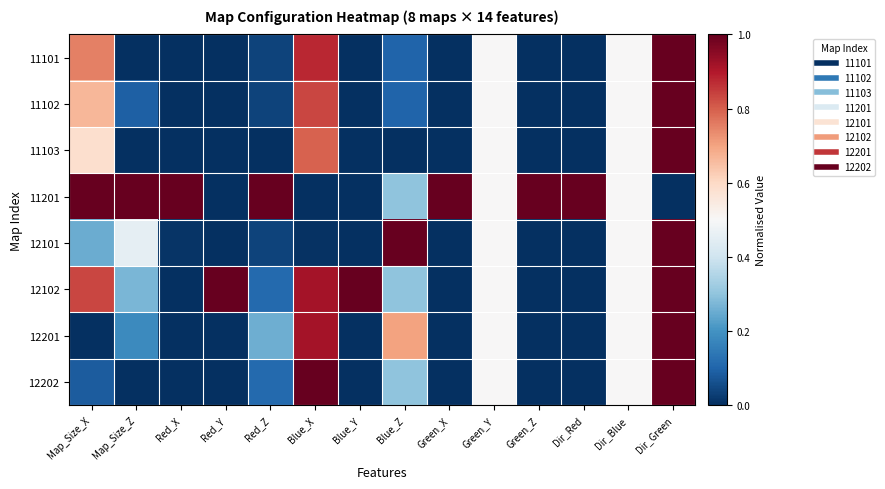

Reading left to right, what are all the values shown in this chart?

11101: Map_Size_X=0.8	Map_Size_Z=0.0	Red_X=0.0	Red_Y=0.0	Red_Z=0.0	Blue_X=0.9	Blue_Y=0.0	Blue_Z=0.1	Green_X=0.0	Green_Y=0.5	Green_Z=0.0	Dir_Red=0.0	Dir_Blue=0.5	Dir_Green=1.0
11102: Map_Size_X=0.7	Map_Size_Z=0.1	Red_X=0.0	Red_Y=0.0	Red_Z=0.0	Blue_X=0.8	Blue_Y=0.0	Blue_Z=0.1	Green_X=0.0	Green_Y=0.5	Green_Z=0.0	Dir_Red=0.0	Dir_Blue=0.5	Dir_Green=1.0
11103: Map_Size_X=0.6	Map_Size_Z=0.0	Red_X=0.0	Red_Y=0.0	Red_Z=0.0	Blue_X=0.8	Blue_Y=0.0	Blue_Z=0.0	Green_X=0.0	Green_Y=0.5	Green_Z=0.0	Dir_Red=0.0	Dir_Blue=0.5	Dir_Green=1.0
11201: Map_Size_X=1.0	Map_Size_Z=1.0	Red_X=1.0	Red_Y=0.0	Red_Z=1.0	Blue_X=0.0	Blue_Y=0.0	Blue_Z=0.3	Green_X=1.0	Green_Y=0.5	Green_Z=1.0	Dir_Red=1.0	Dir_Blue=0.5	Dir_Green=0.0
12101: Map_Size_X=0.2	Map_Size_Z=0.5	Red_X=0.0	Red_Y=0.0	Red_Z=0.0	Blue_X=0.0	Blue_Y=0.0	Blue_Z=1.0	Green_X=0.0	Green_Y=0.5	Green_Z=0.0	Dir_Red=0.0	Dir_Blue=0.5	Dir_Green=1.0
12102: Map_Size_X=0.8	Map_Size_Z=0.3	Red_X=0.0	Red_Y=1.0	Red_Z=0.1	Blue_X=0.9	Blue_Y=1.0	Blue_Z=0.3	Green_X=0.0	Green_Y=0.5	Green_Z=0.0	Dir_Red=0.0	Dir_Blue=0.5	Dir_Green=1.0
12201: Map_Size_X=0.0	Map_Size_Z=0.2	Red_X=0.0	Red_Y=0.0	Red_Z=0.3	Blue_X=0.9	Blue_Y=0.0	Blue_Z=0.7	Green_X=0.0	Green_Y=0.5	Green_Z=0.0	Dir_Red=0.0	Dir_Blue=0.5	Dir_Green=1.0
12202: Map_Size_X=0.1	Map_Size_Z=0.0	Red_X=0.0	Red_Y=0.0	Red_Z=0.1	Blue_X=1.0	Blue_Y=0.0	Blue_Z=0.3	Green_X=0.0	Green_Y=0.5	Green_Z=0.0	Dir_Red=0.0	Dir_Blue=0.5	Dir_Green=1.0